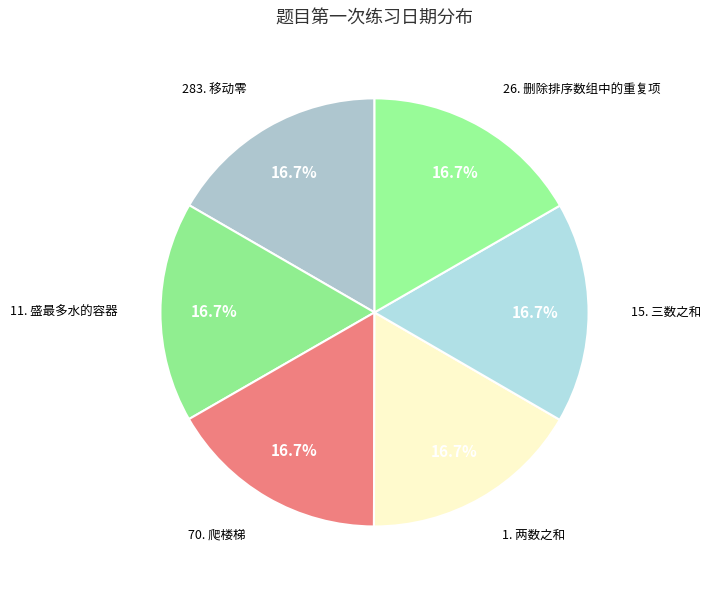

Is there any slice that represents more than half of the pie?

No